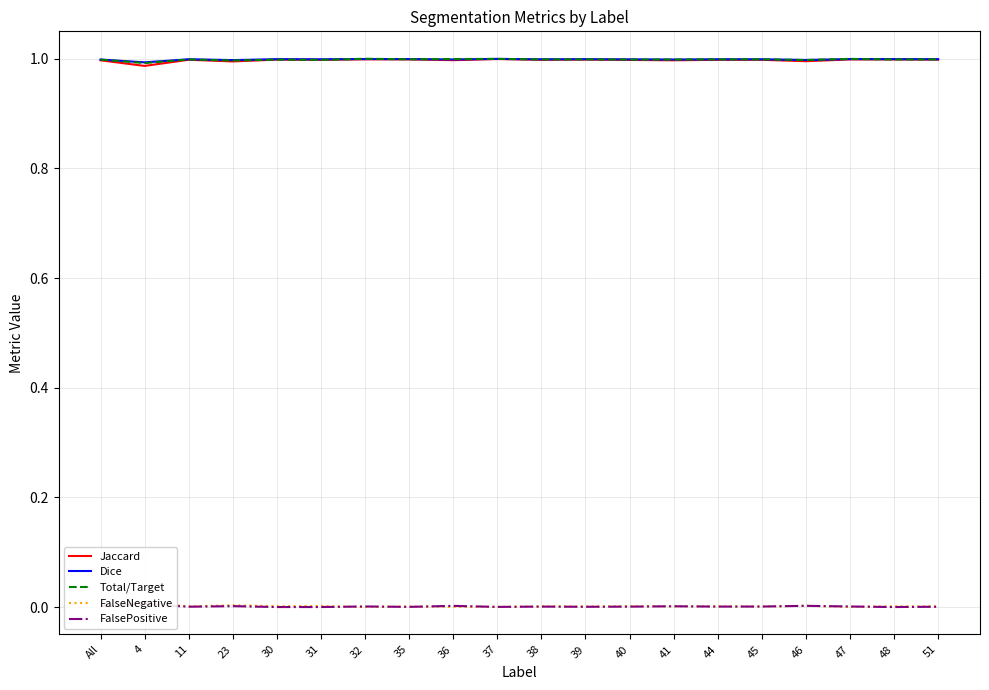

Is the value of FalsePositive at 38 greater than the value of Jaccard at 30?

No